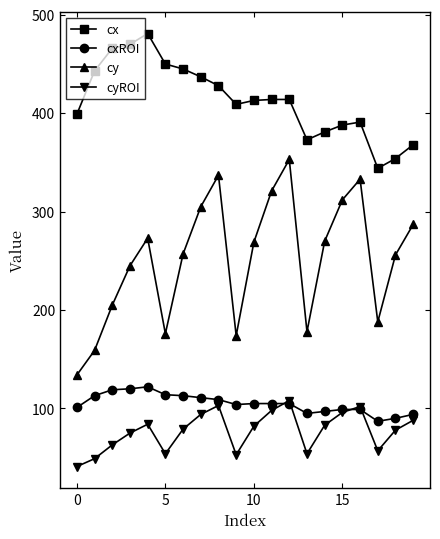

Which series has the largest total across all categories?

cx